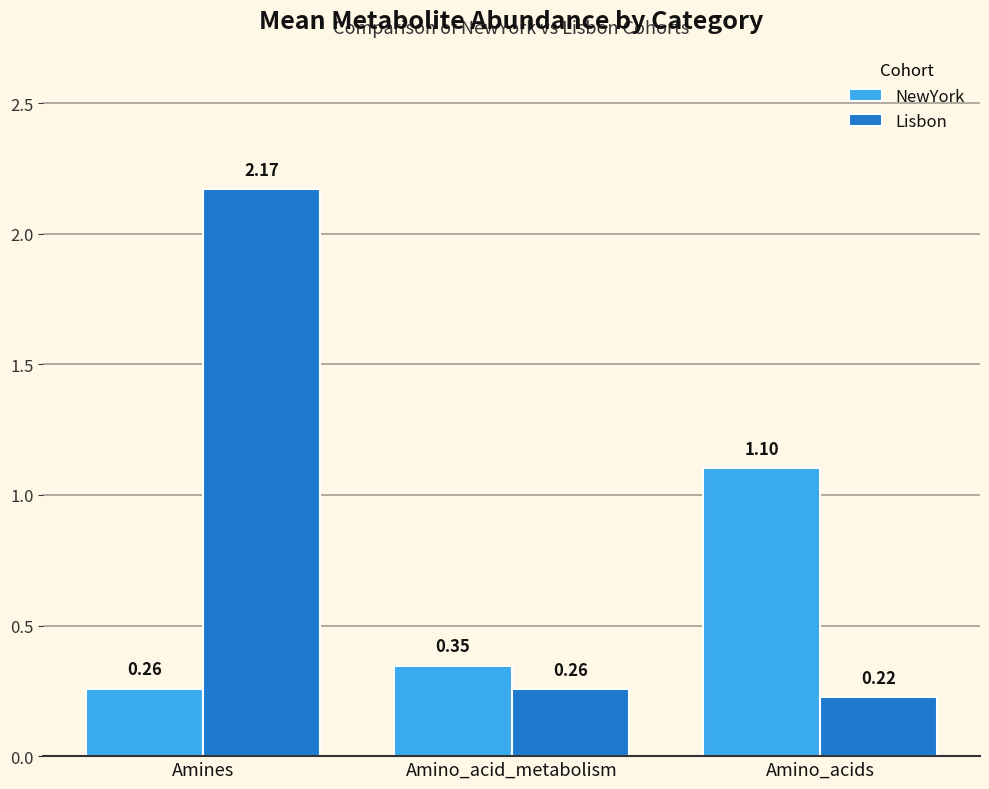

What position from the right is Amino_acid_metabolism?

2